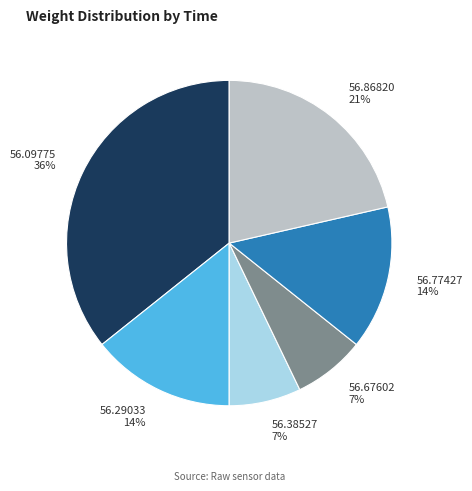

Which category has the biggest portion of the pie?

56.09775